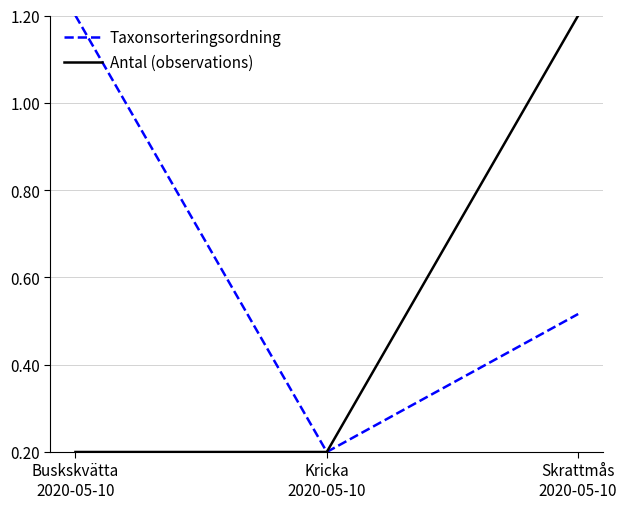

Where is Taxonsorteringsordning nearest to the value 0?

Kricka
2020-05-10